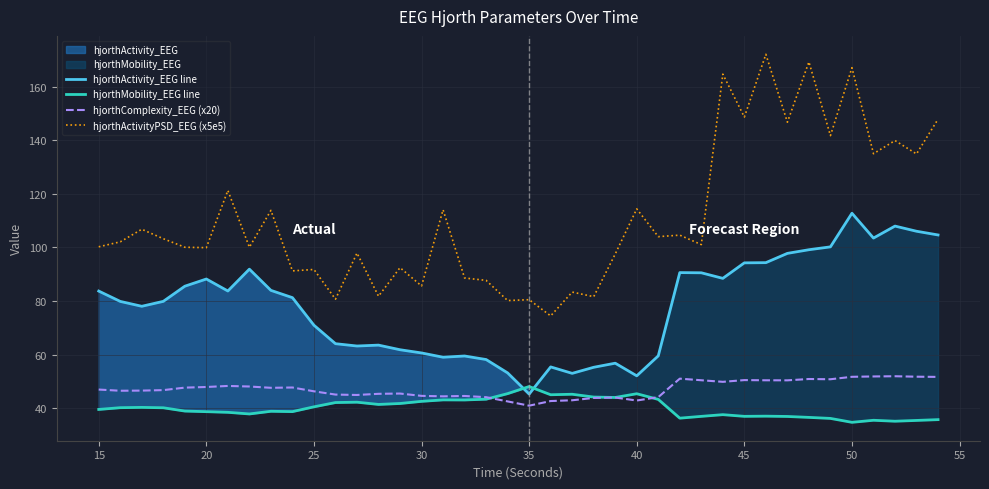

True or false: hjorthMobility_EEG line has a value of 55.4 at 15.

False